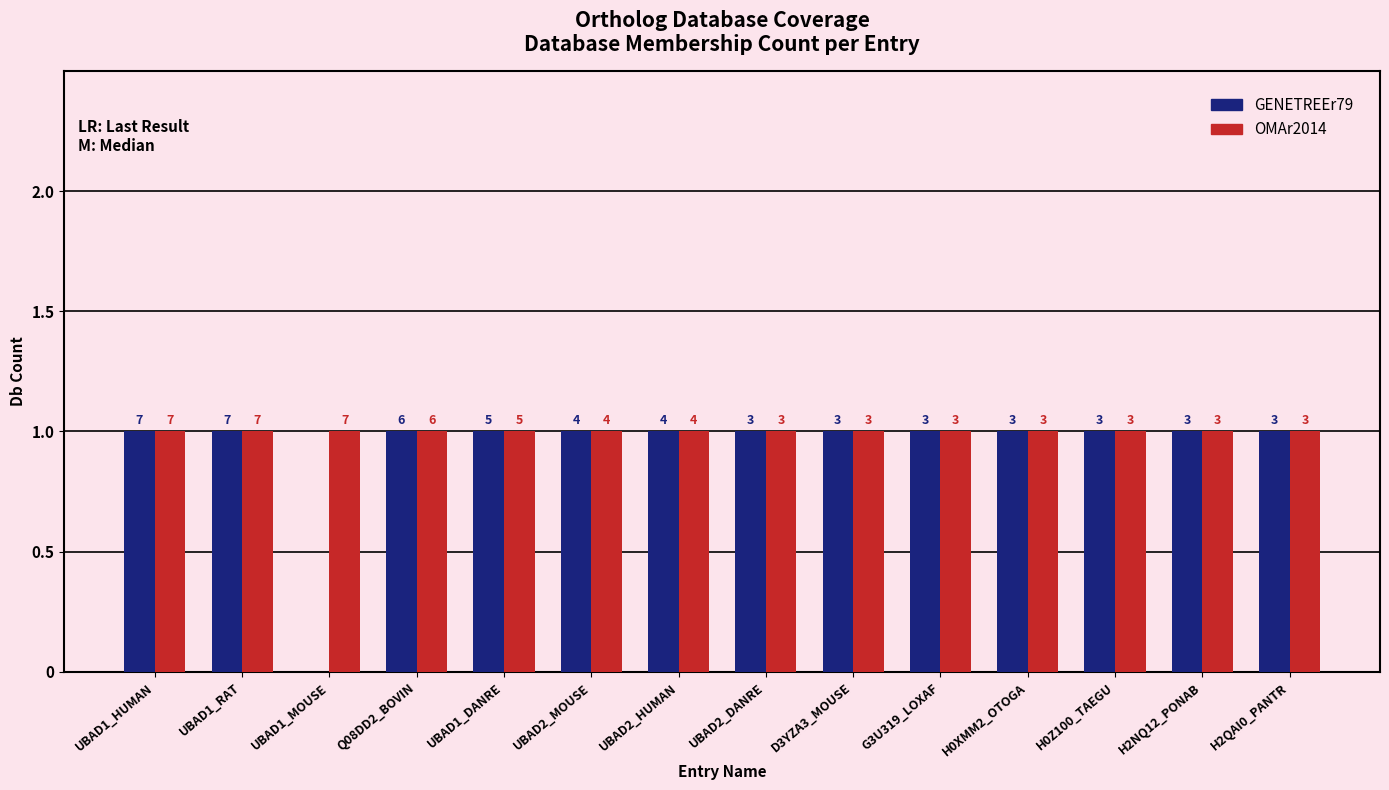

How many groups of bars are there?

14